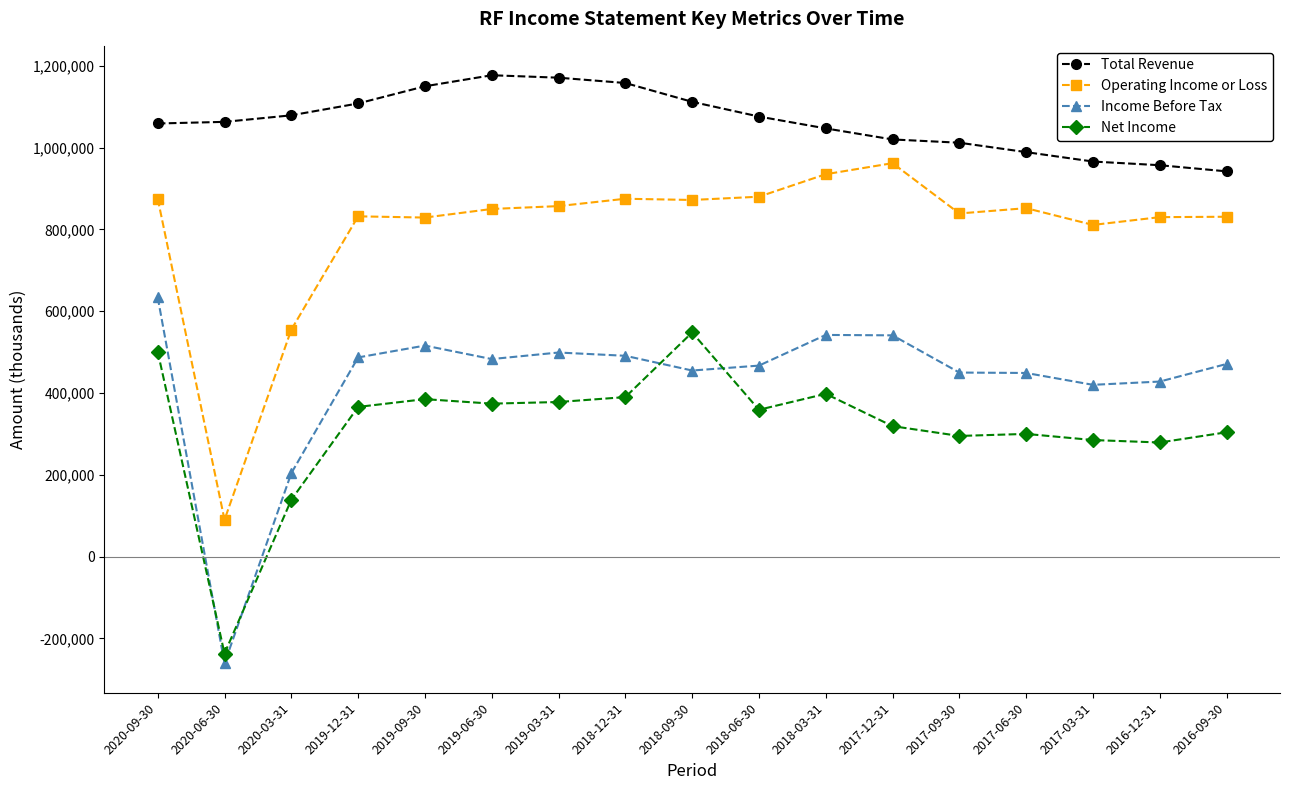

The Operating Income or Loss series shows 1328393 at 2017-09-30. True or false?

False